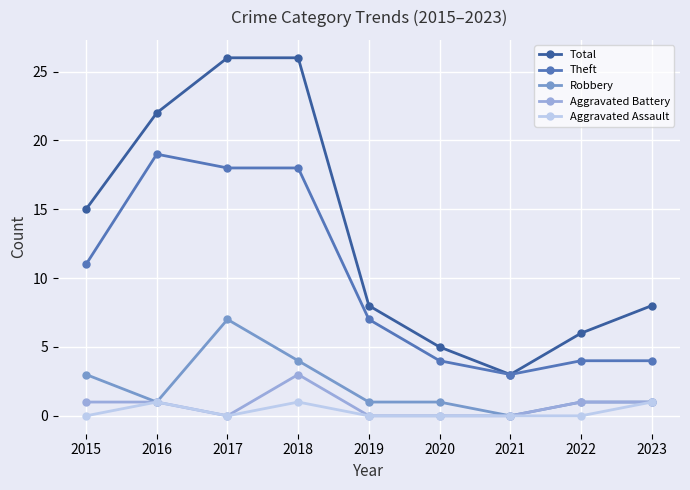

Which series has the largest total across all categories?

Total